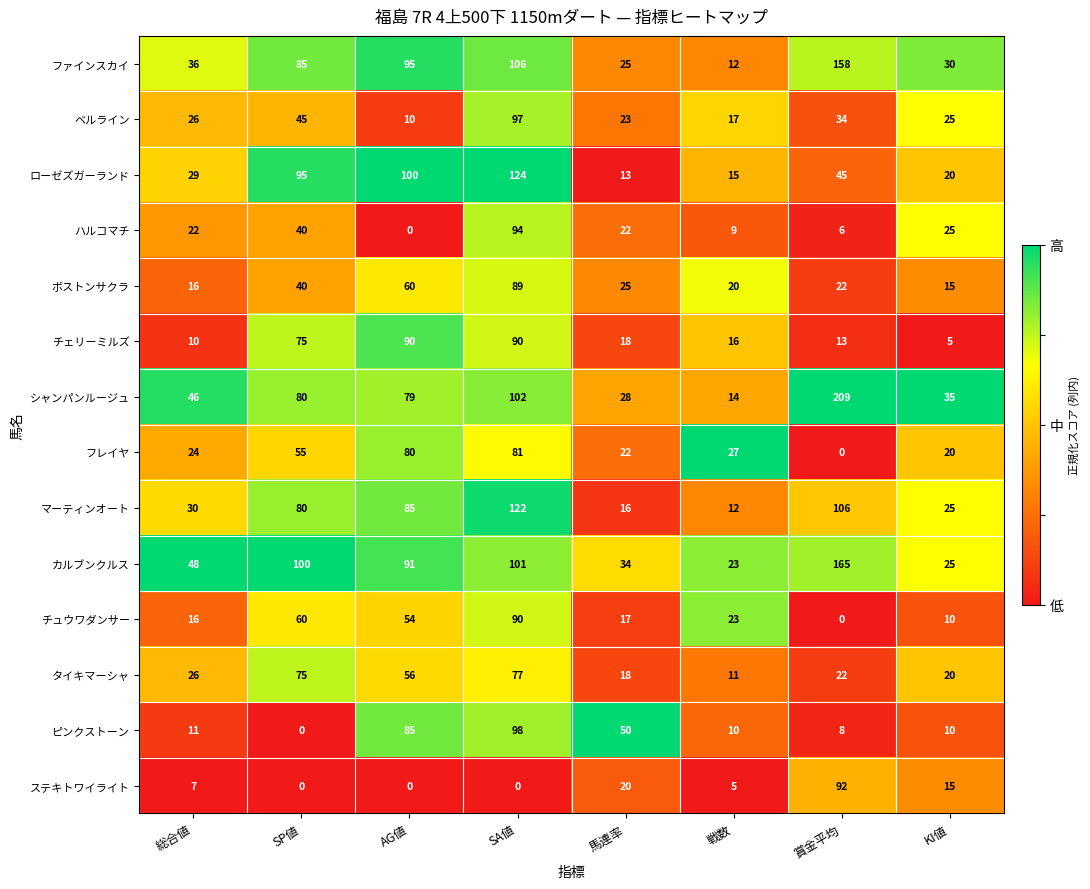

Between 馬連率 and KI値, which series saw the biggest shift?

ピンクストーン